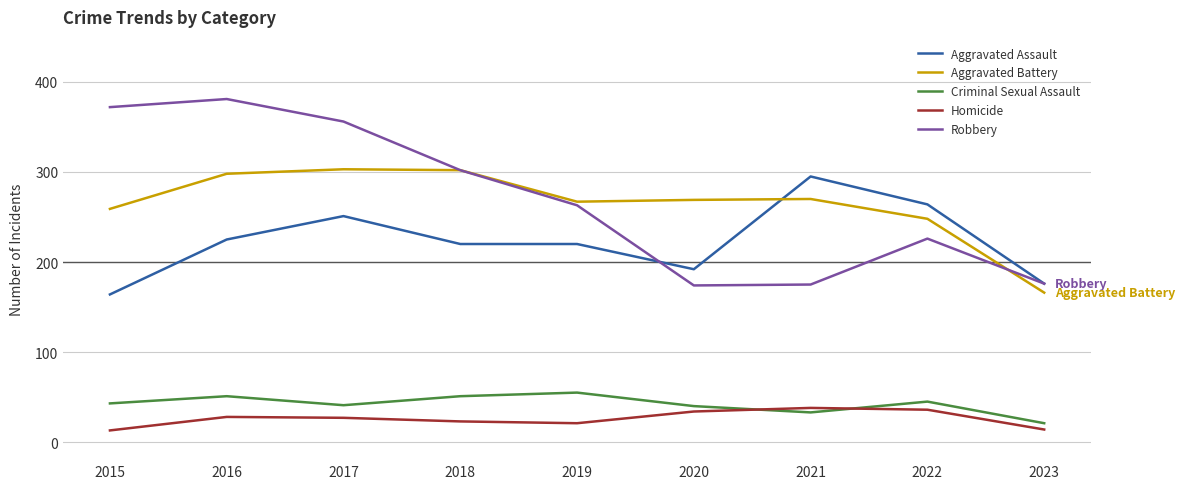

True or false: Homicide has more than 0 points higher than both neighbors.

True